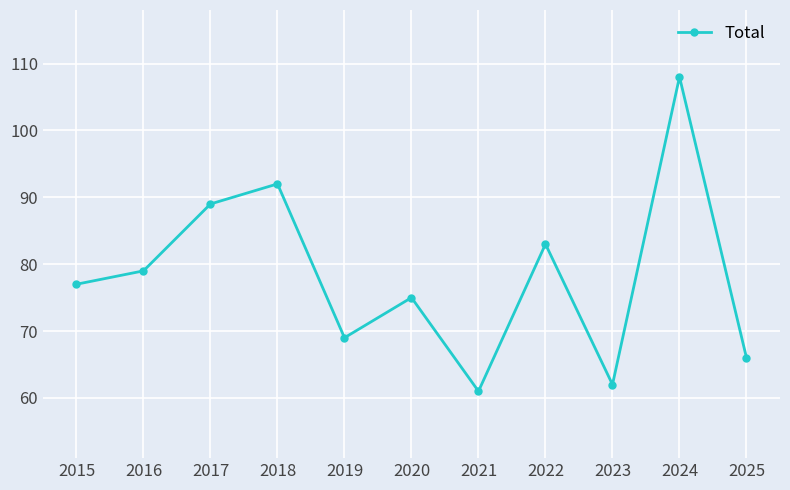

How many values are below 77?

5